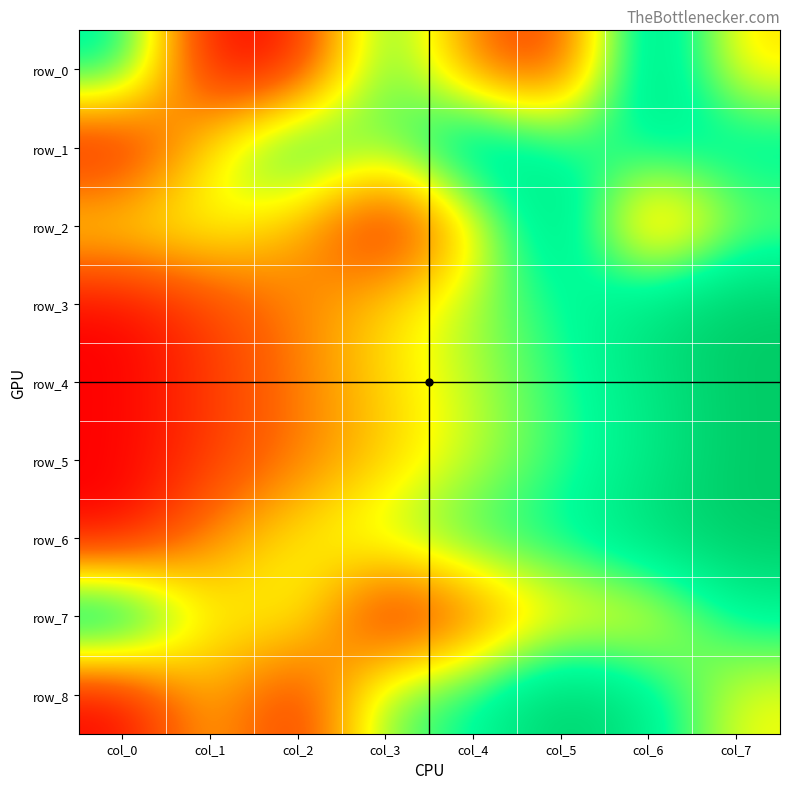

At which label is row_0 closest to 0?

col_1